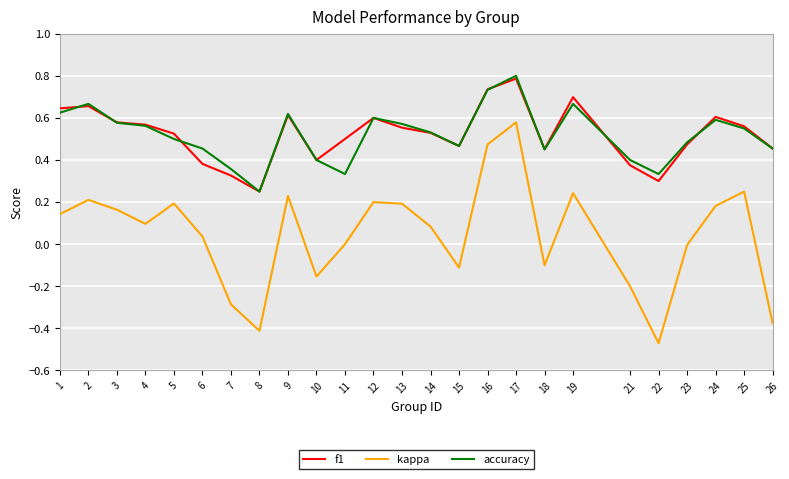

Which category has the highest value in the f1 series?

17